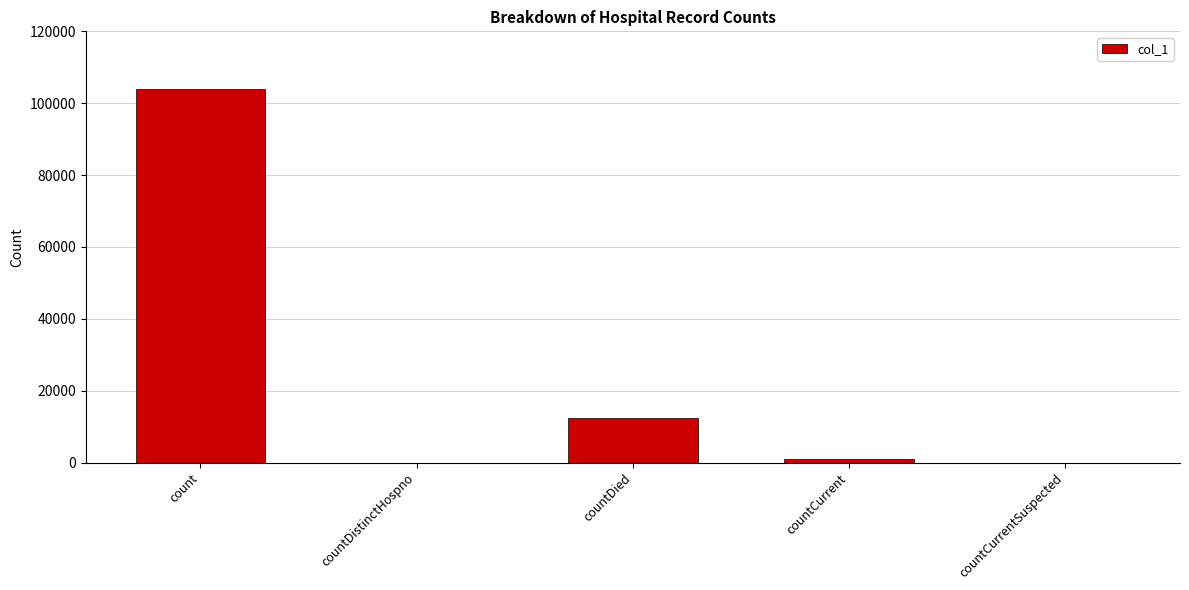

At which label is the value closest to 51927?

countDied